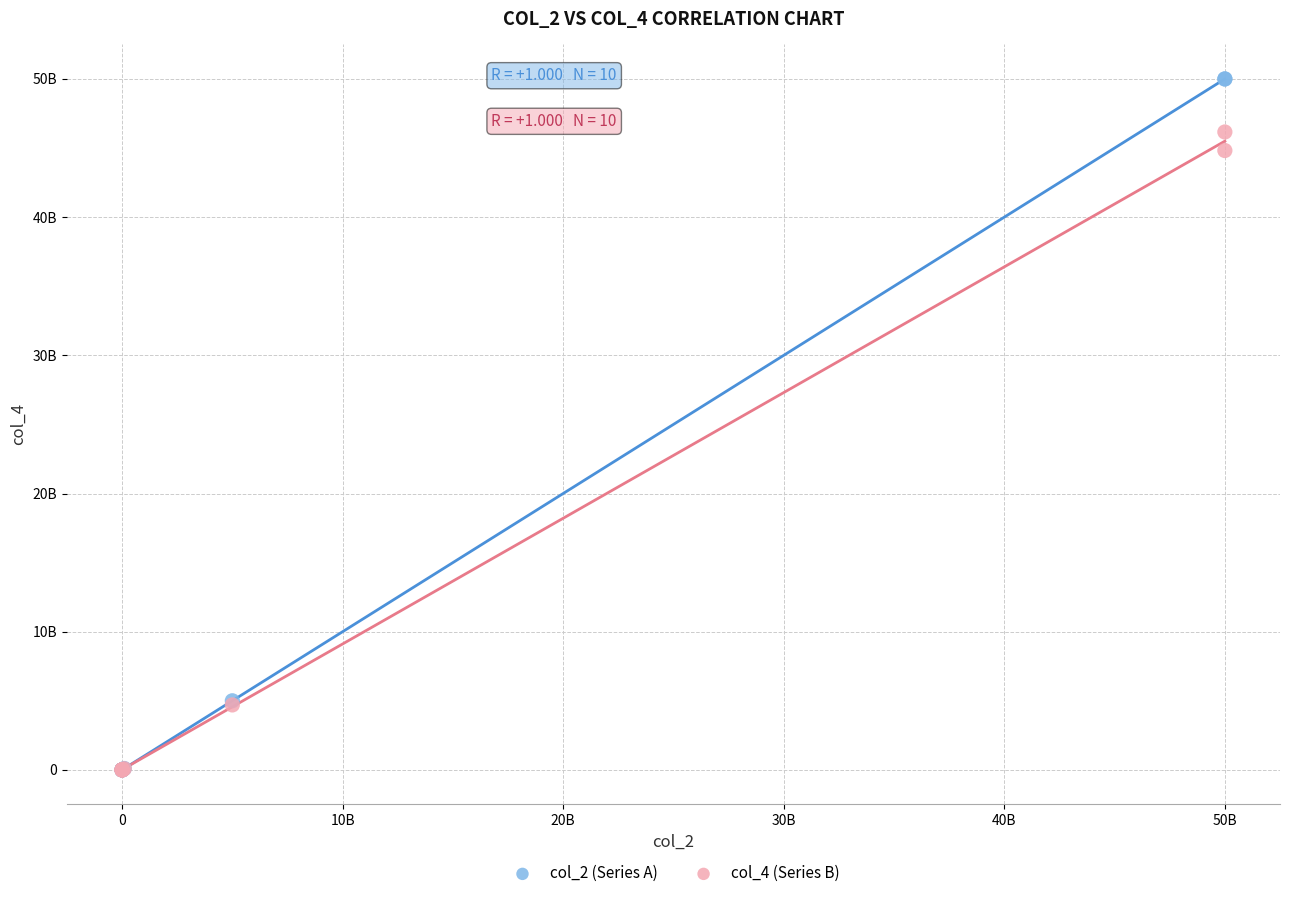

Which series reaches the maximum Y coordinate?

col_2 (Series A)